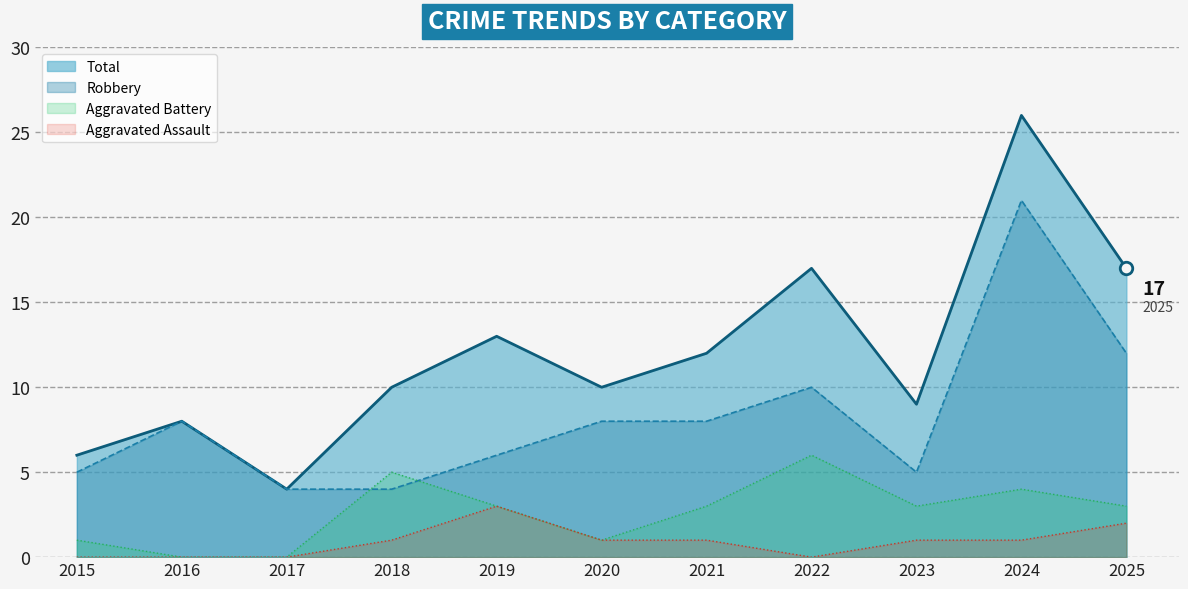

How many interior local peaks does the Robbery (line) series have?

3